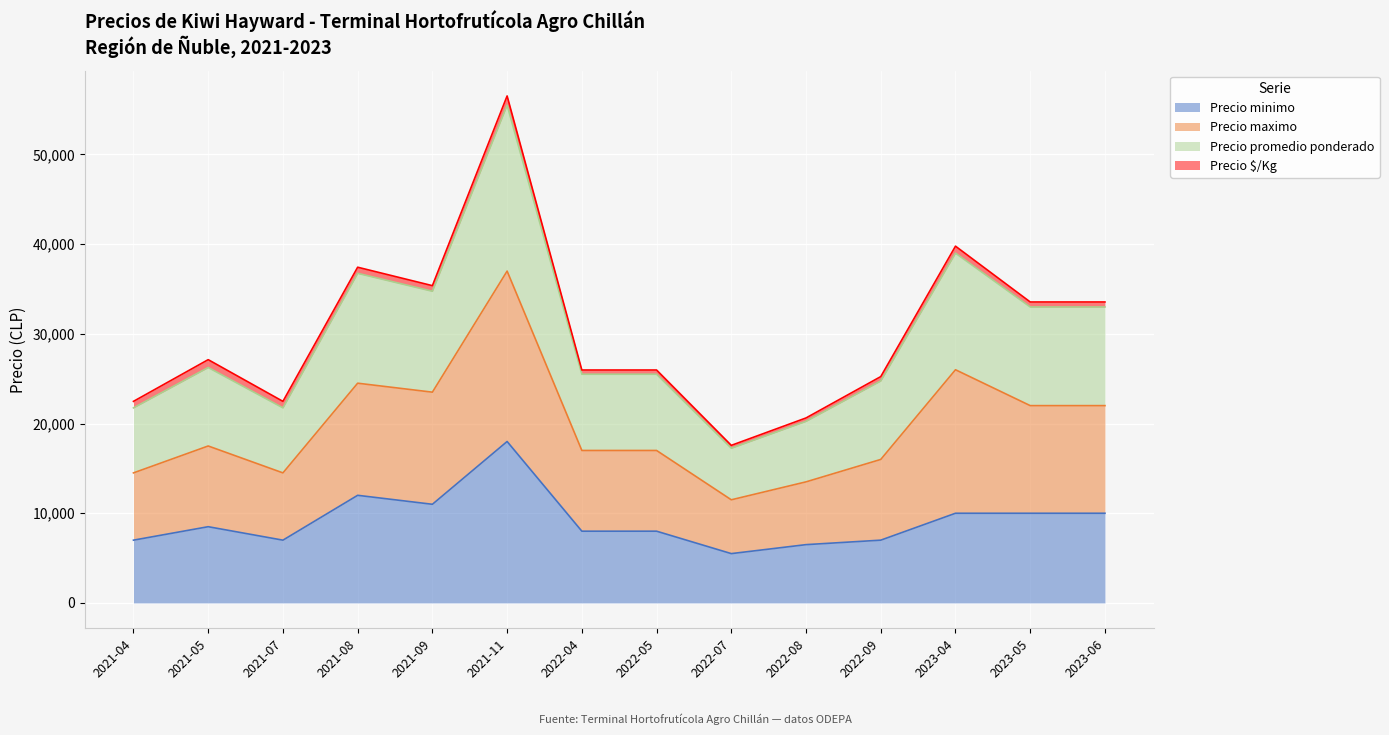

At which category is the sum across all series the highest?

2021-11